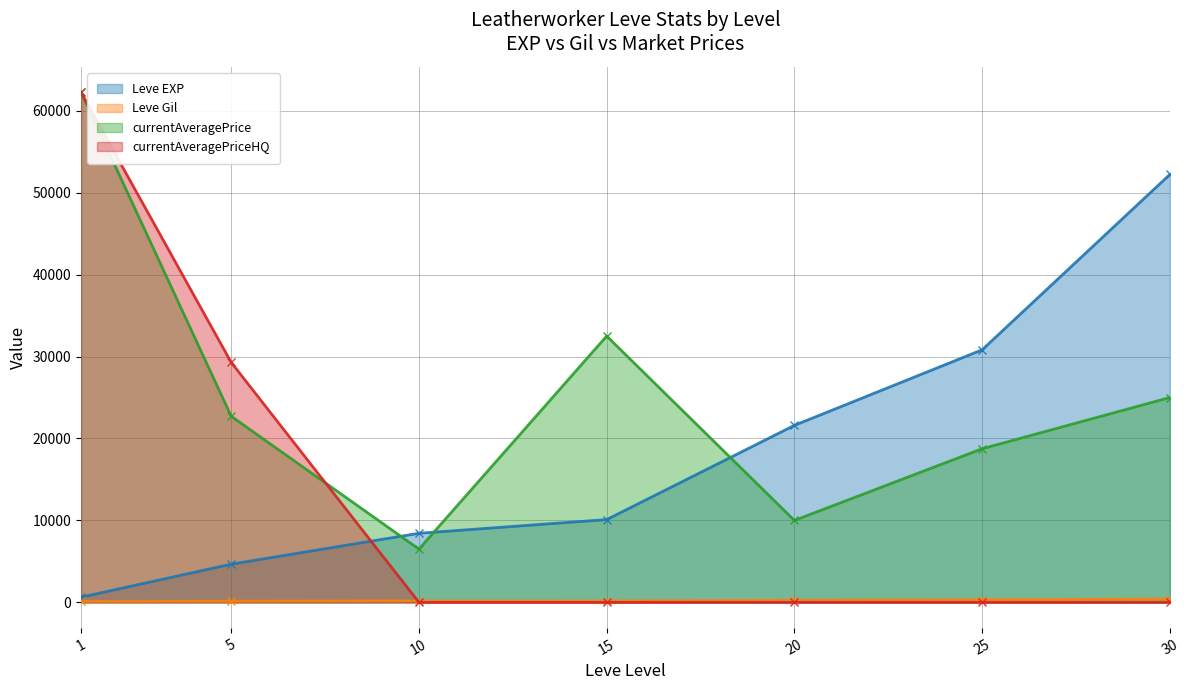

Count the number of categories in the chart.

7